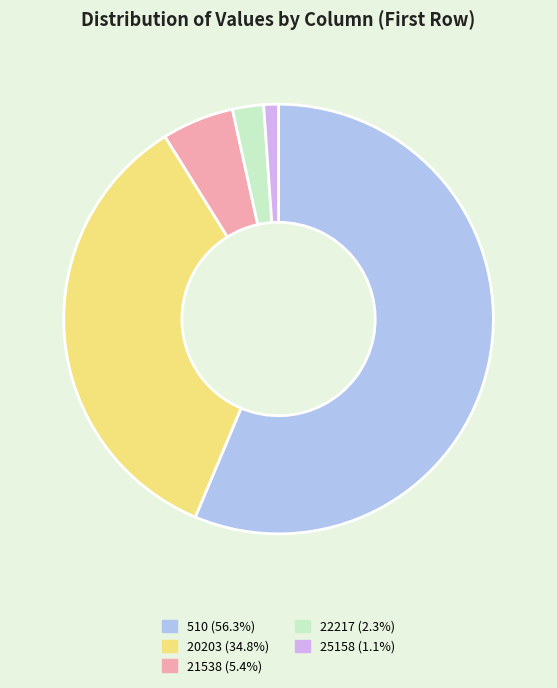

What is the majority slice?

510